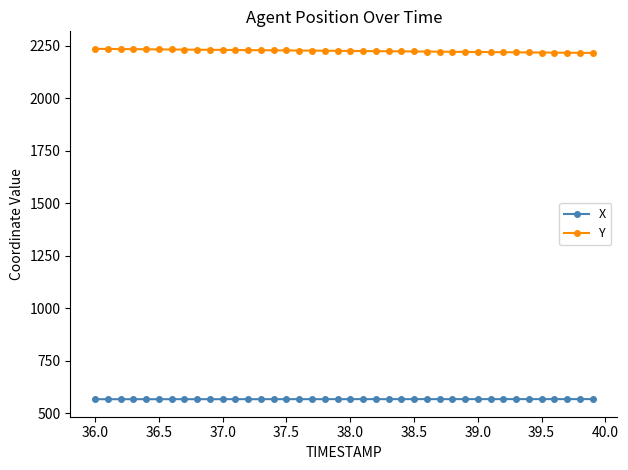

List the series in order of their peak value, lowest first.

X, Y